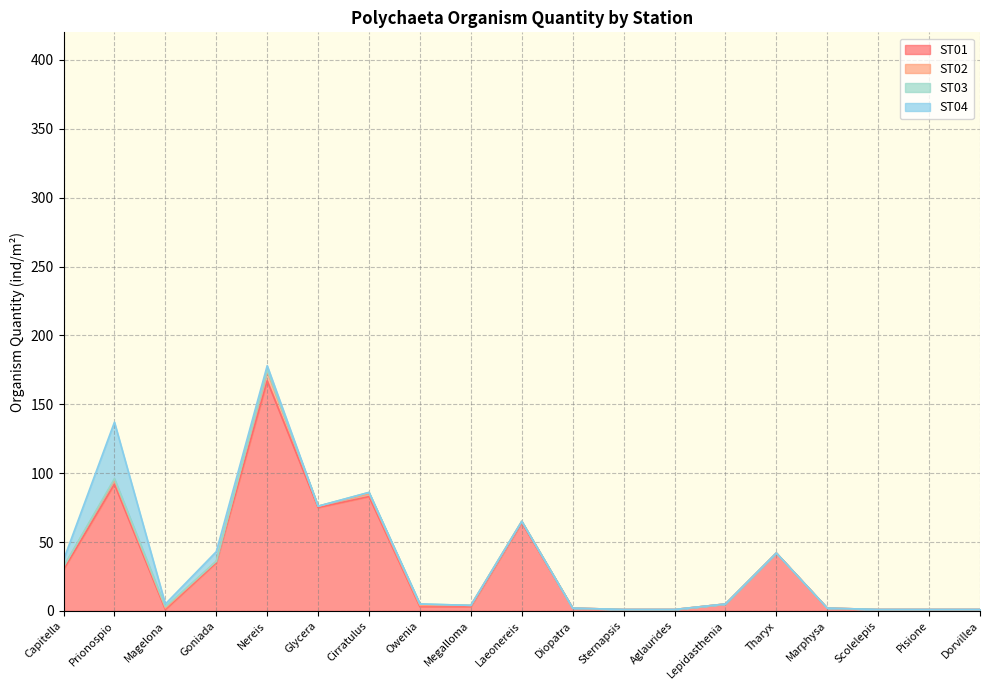

The value of ST02 at Goniada is 1. True or false?

True